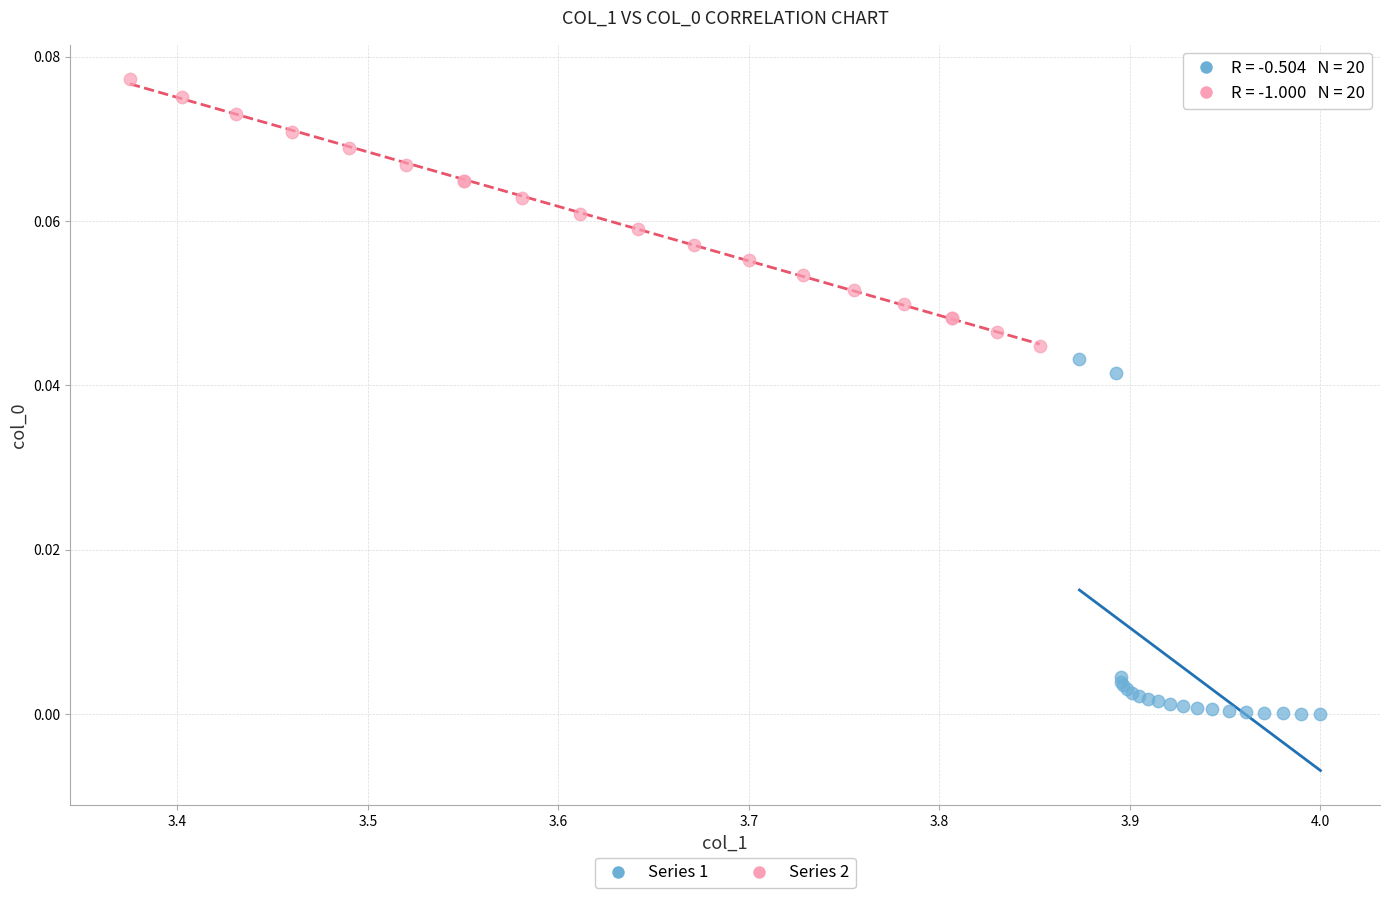

Which series contains the highest Y value?

Series 2